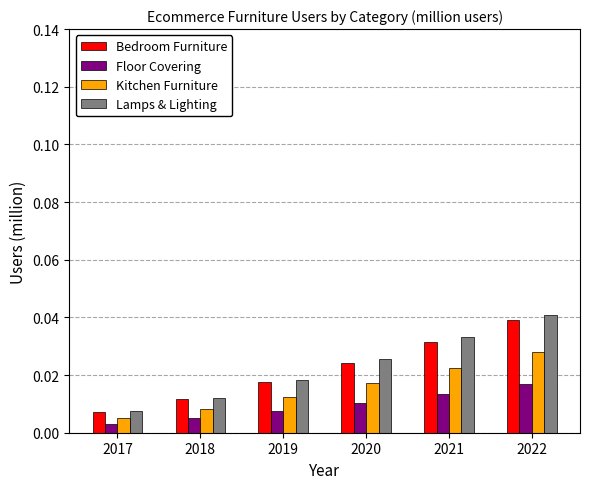

Are the bars grouped side by side (vs. stacked)?

Yes